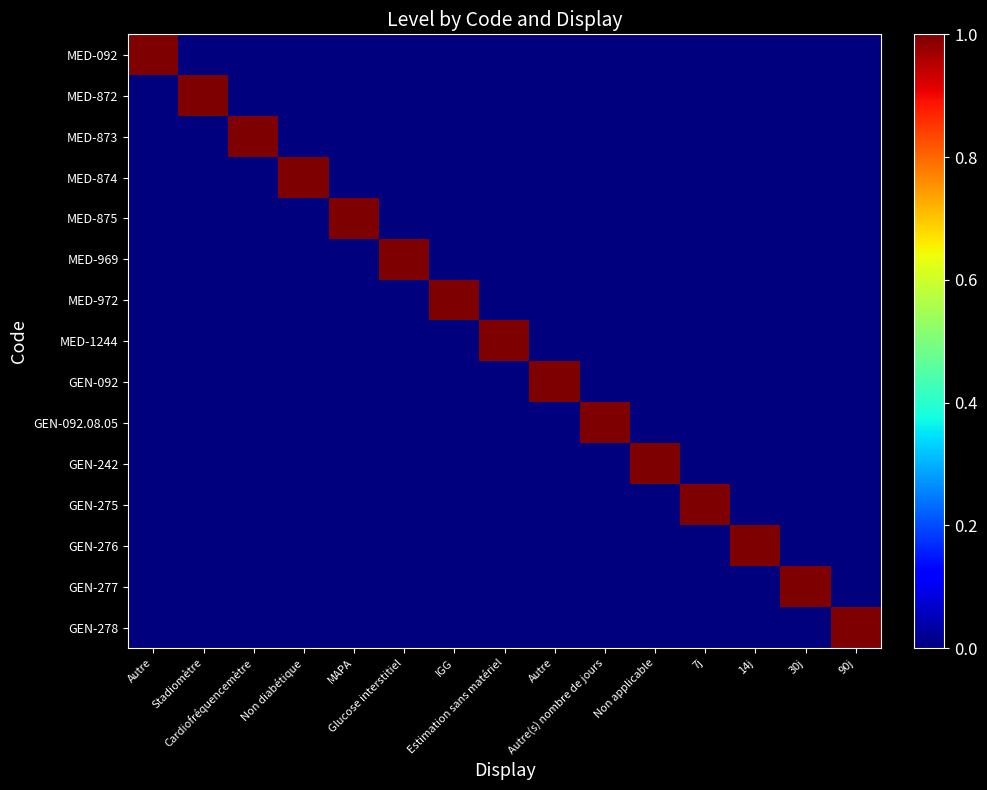

At how many categories does at least one series exceed 0?

15